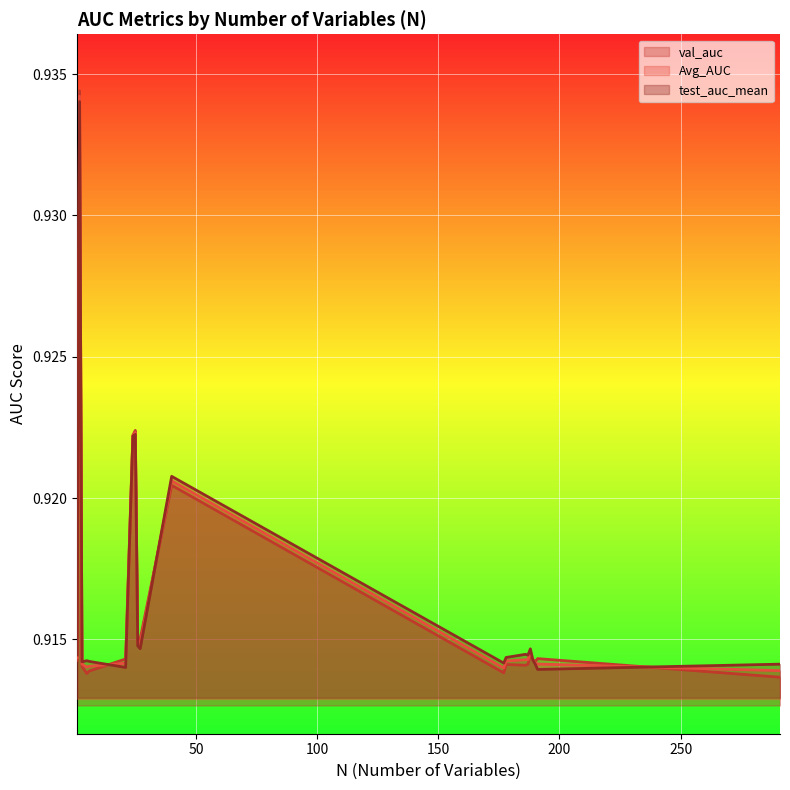

Where is Avg_AUC nearest to the value 0?

291